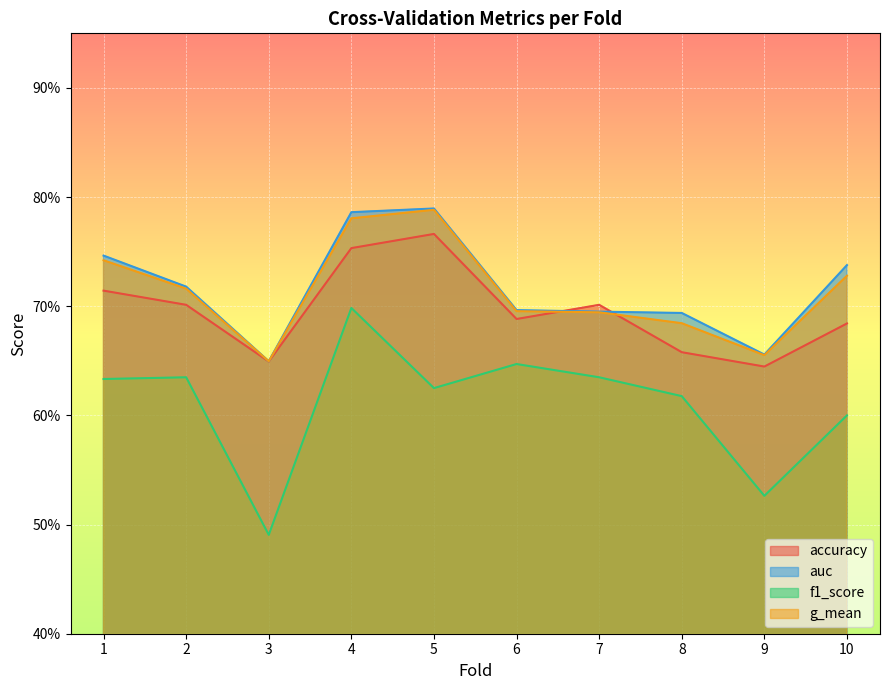

What is the maximum value for g_mean?

0.8